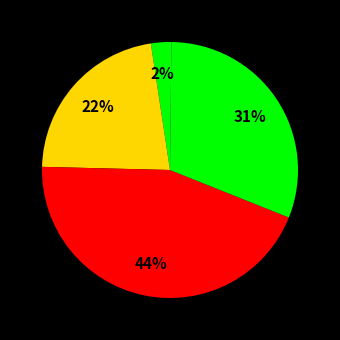

How many segments does this pie chart have?

5